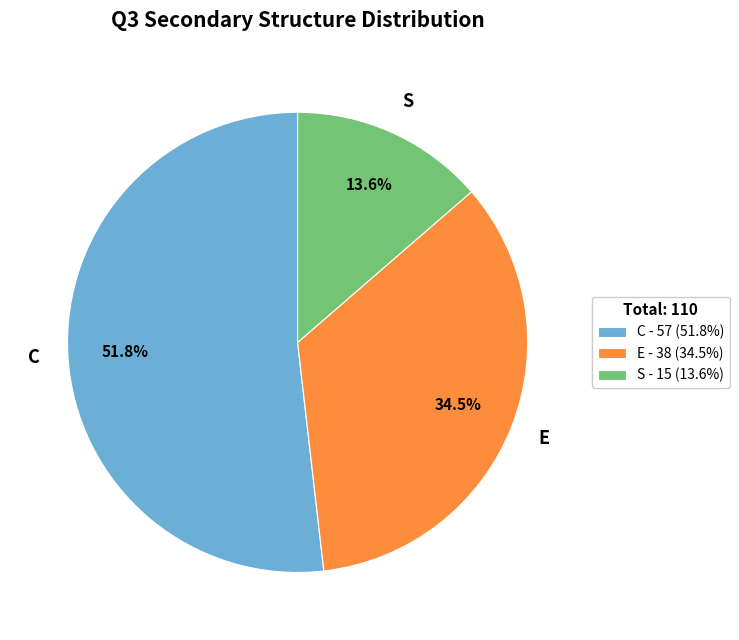

What is the largest slice in the pie chart?

C